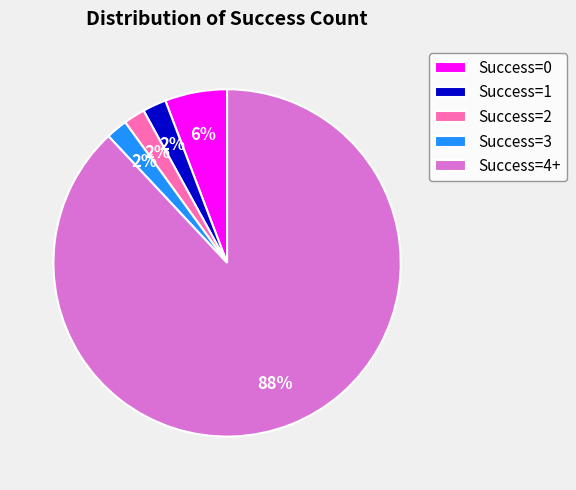

Count the number of slices in the pie.

5